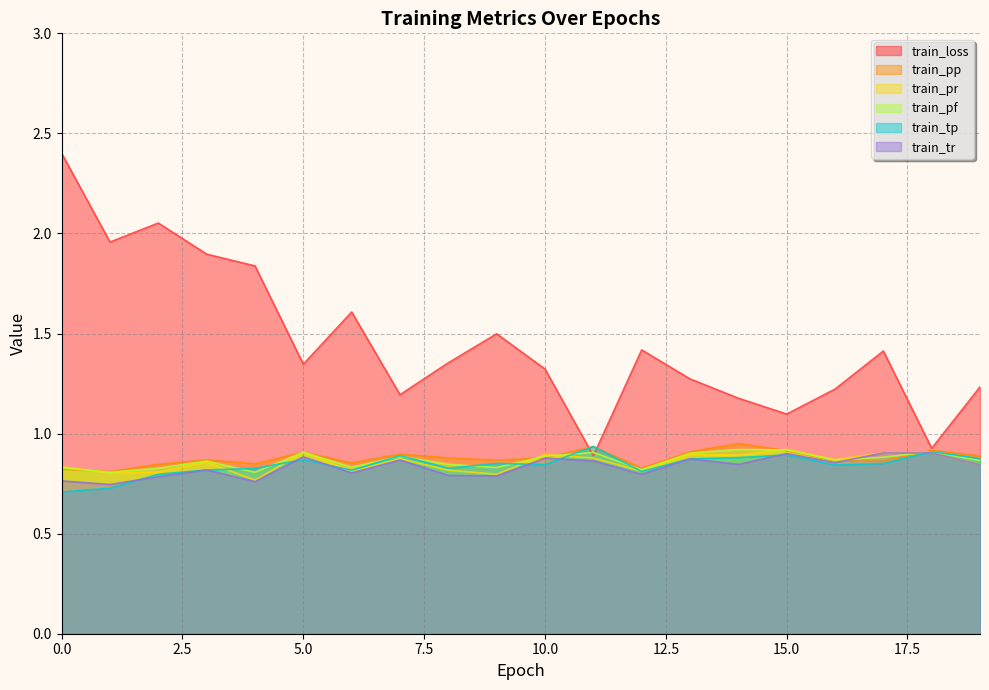

What is the greatest value displayed?

2.4